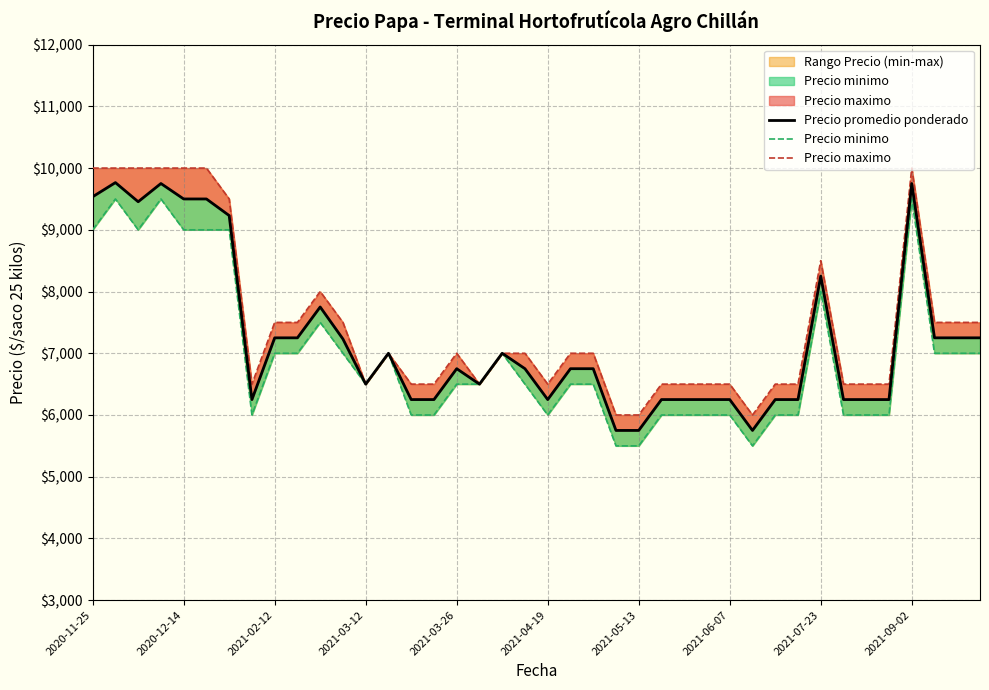

What is the total value across all series at 15?

18750